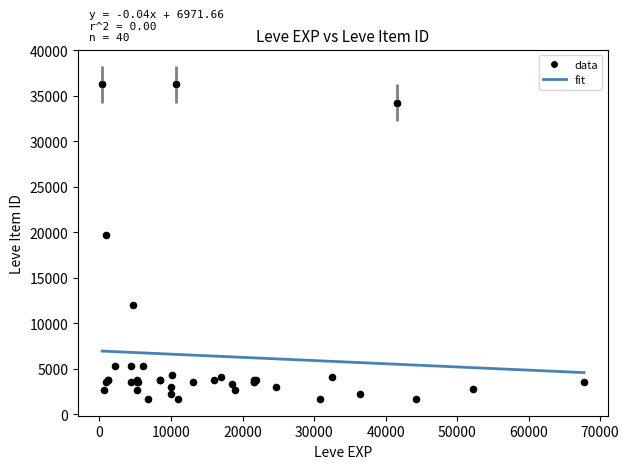

What Y value in the scatter plot is closest to 18967?

19744